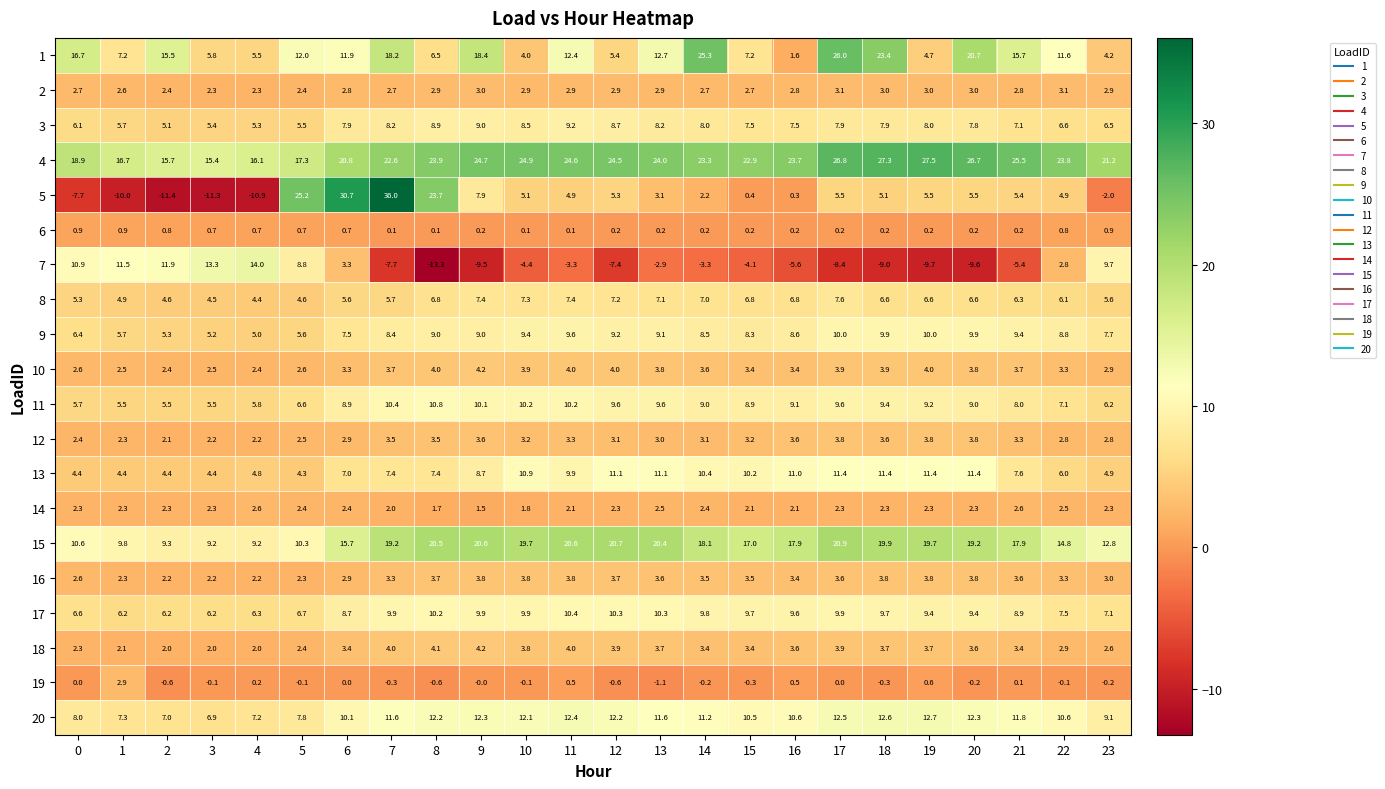

Where is 7 nearest to the value 0?

22